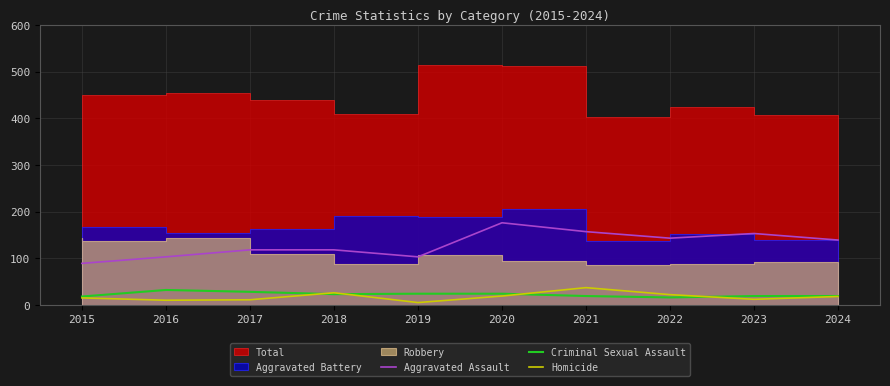

True or false: Homicide has a value of 10 at 2016.

True